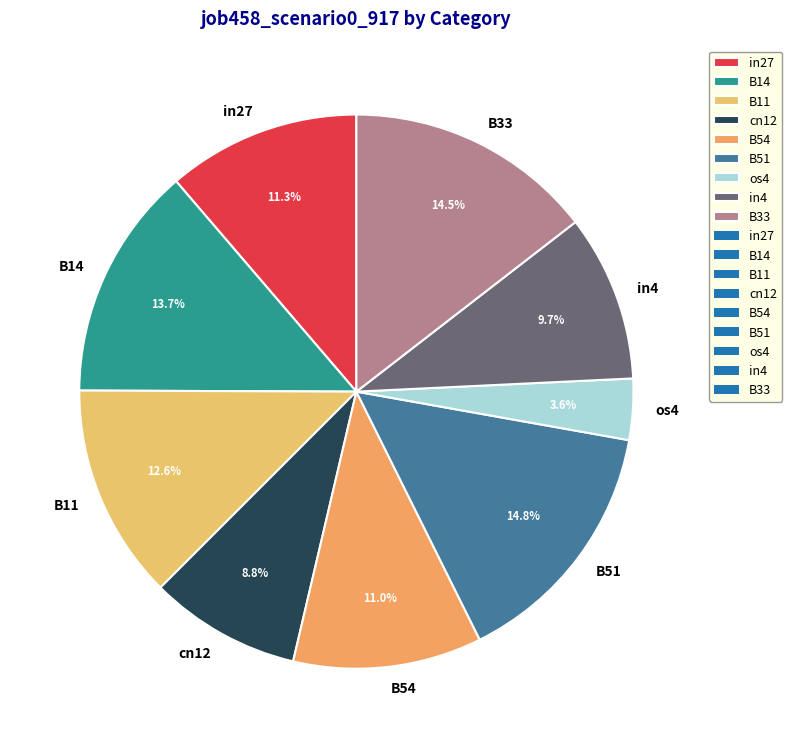

Which slice is the smallest?

os4